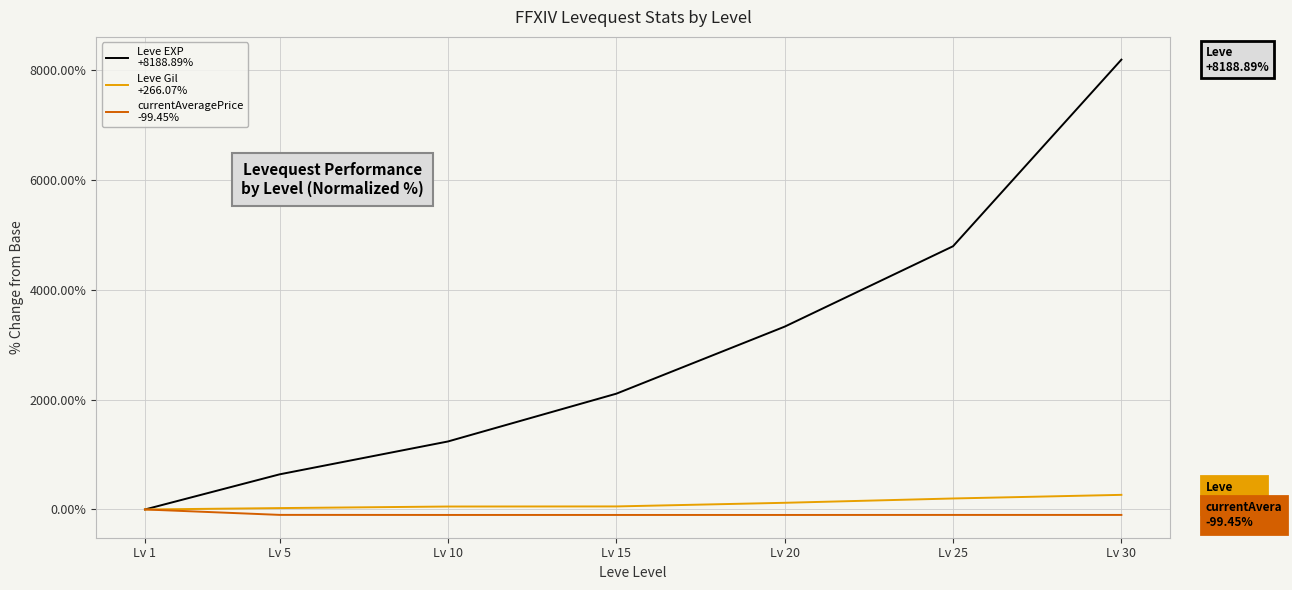

At which category is the sum across all series the highest?

Lv 30